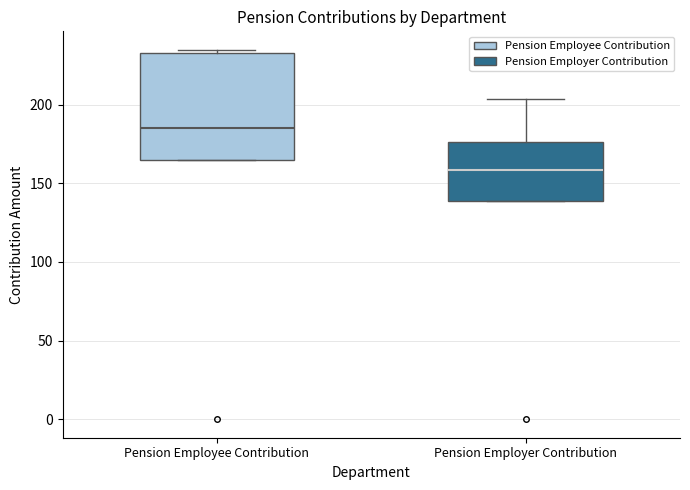

Which box is the tallest, from its lower edge to its upper edge?

Pension Employee Contribution